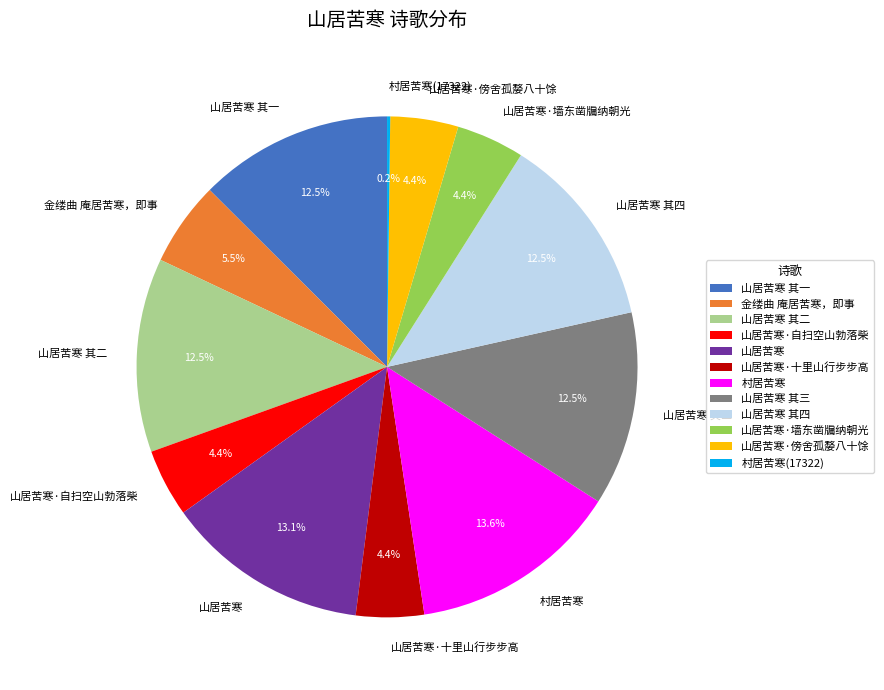

What is the total percentage of 山居苦寒 其四 and 村居苦寒?

26.1%